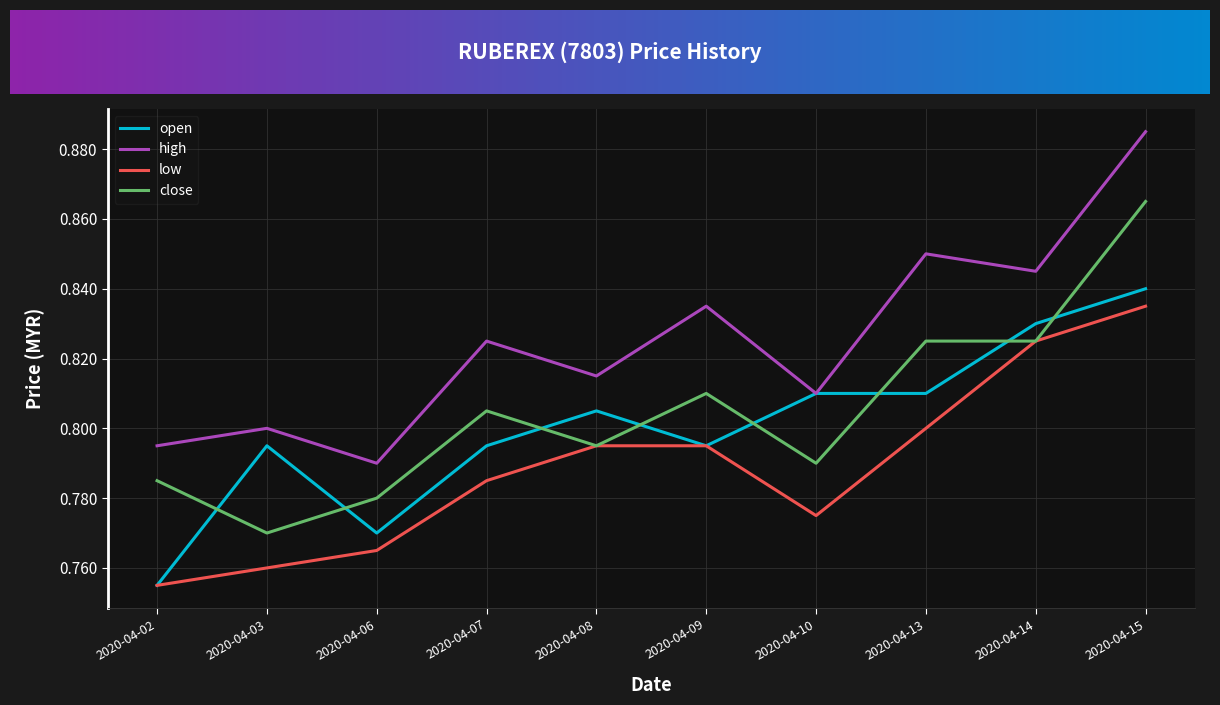

What is the difference between the maximum and minimum values in the open series?

0.1